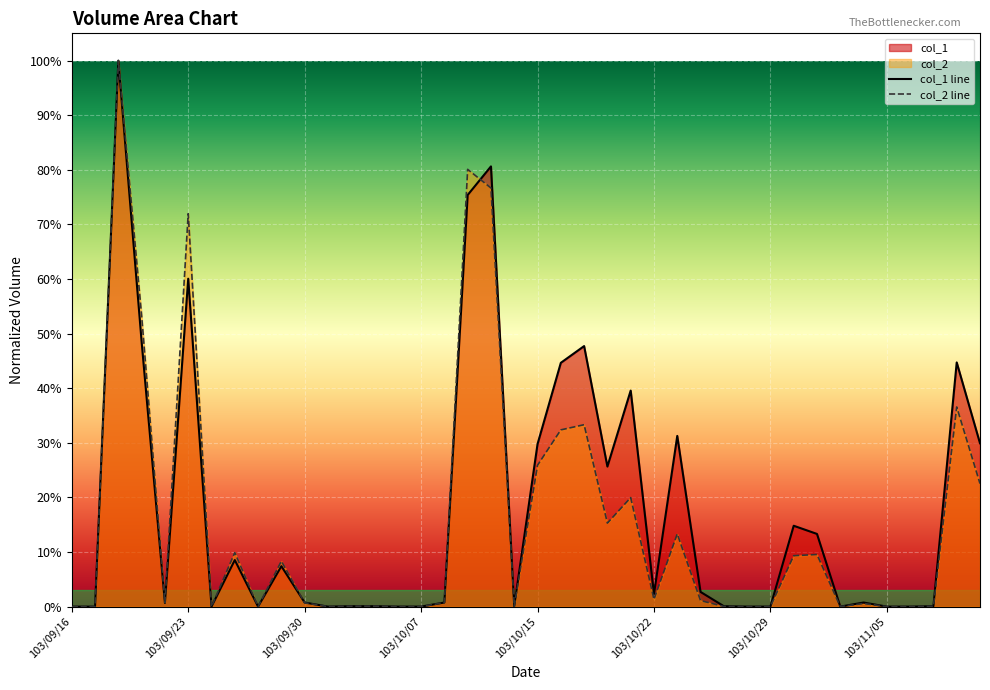

Does the chart display data point markers on the line(s)?

No